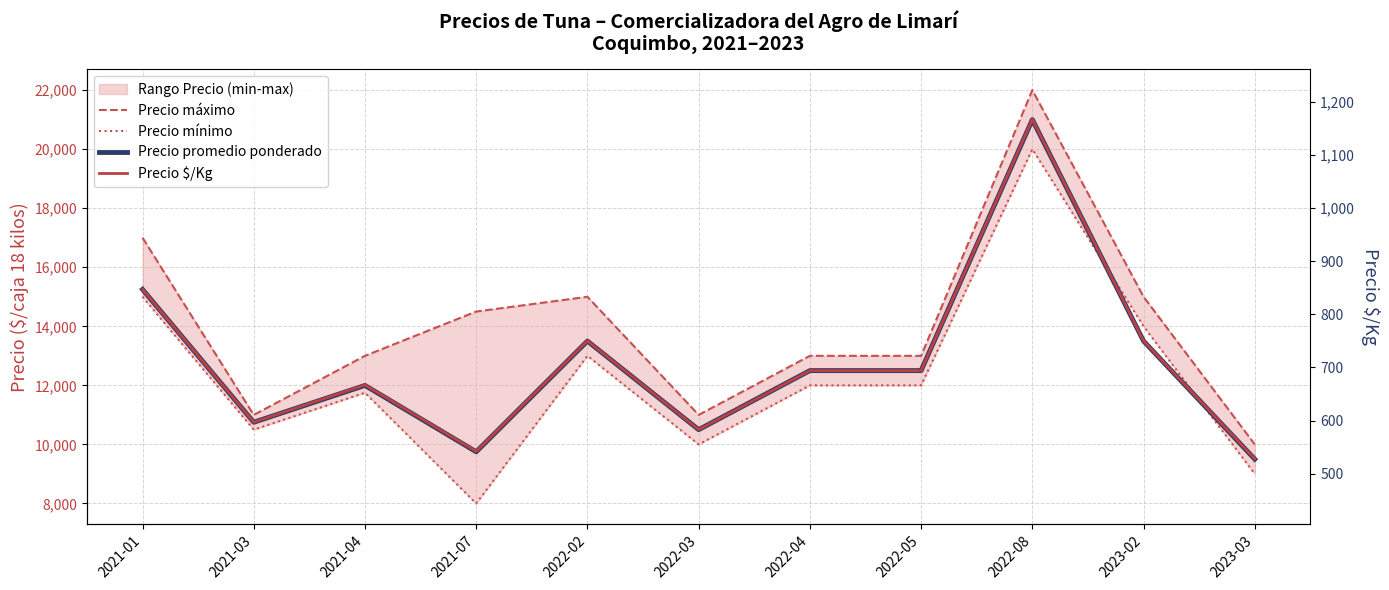

What is the sum of the Precio máximo values at 2023-02 and 2021-03?

26000